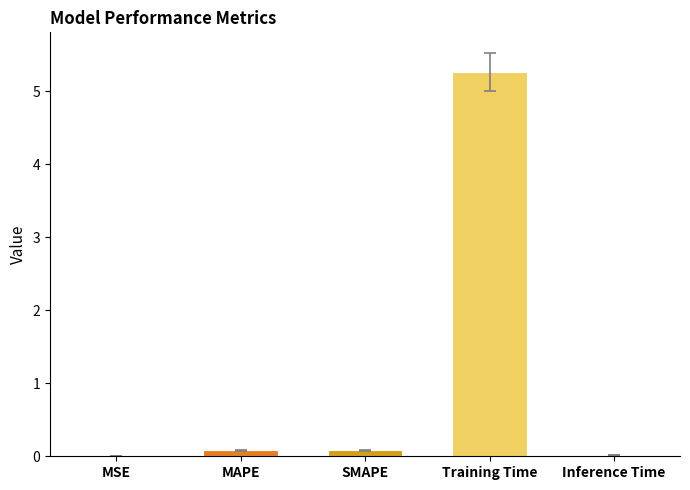

Which has a higher value, Inference Time or Training Time?

Training Time